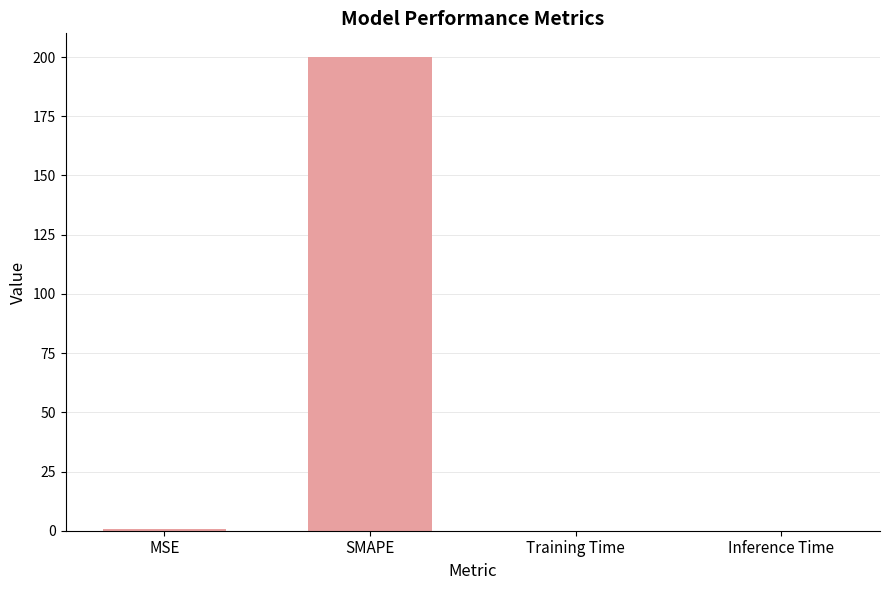

Is it true that the value at Training Time is 0.0?

True